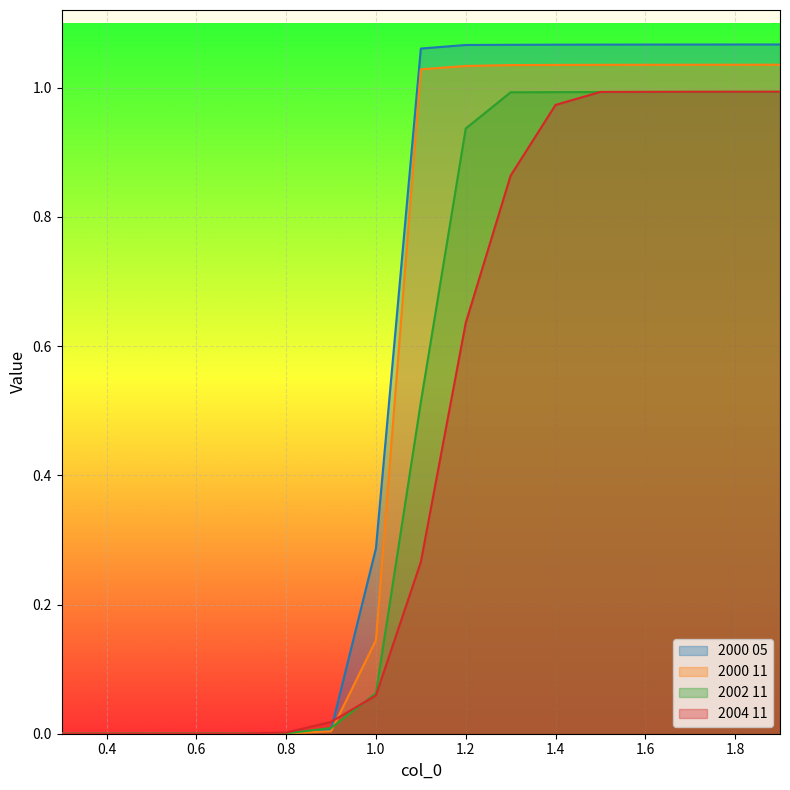

Where do 2002 11 and 2004 11 first cross each other?

0.6 and 0.7